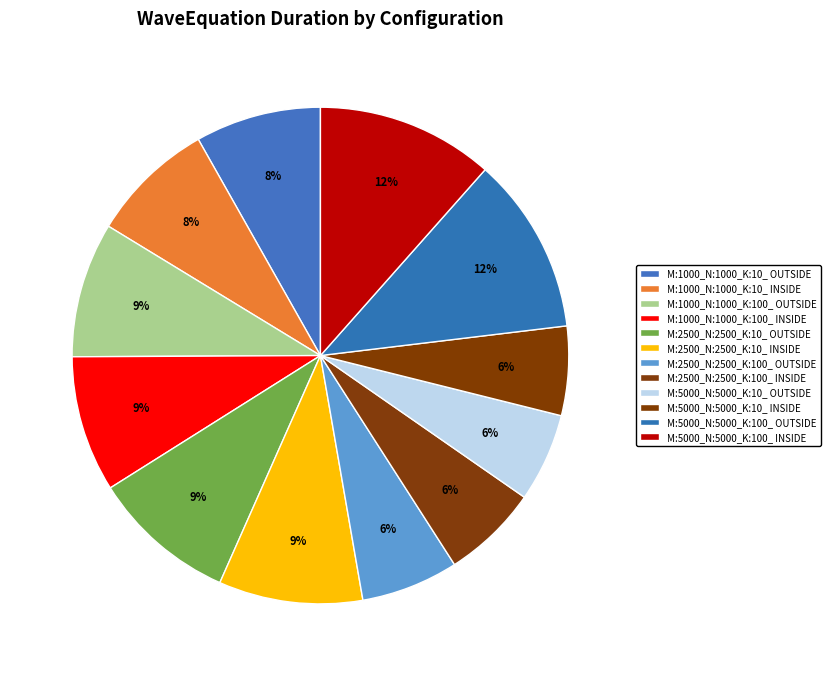

Is there any slice that represents more than half of the pie?

No